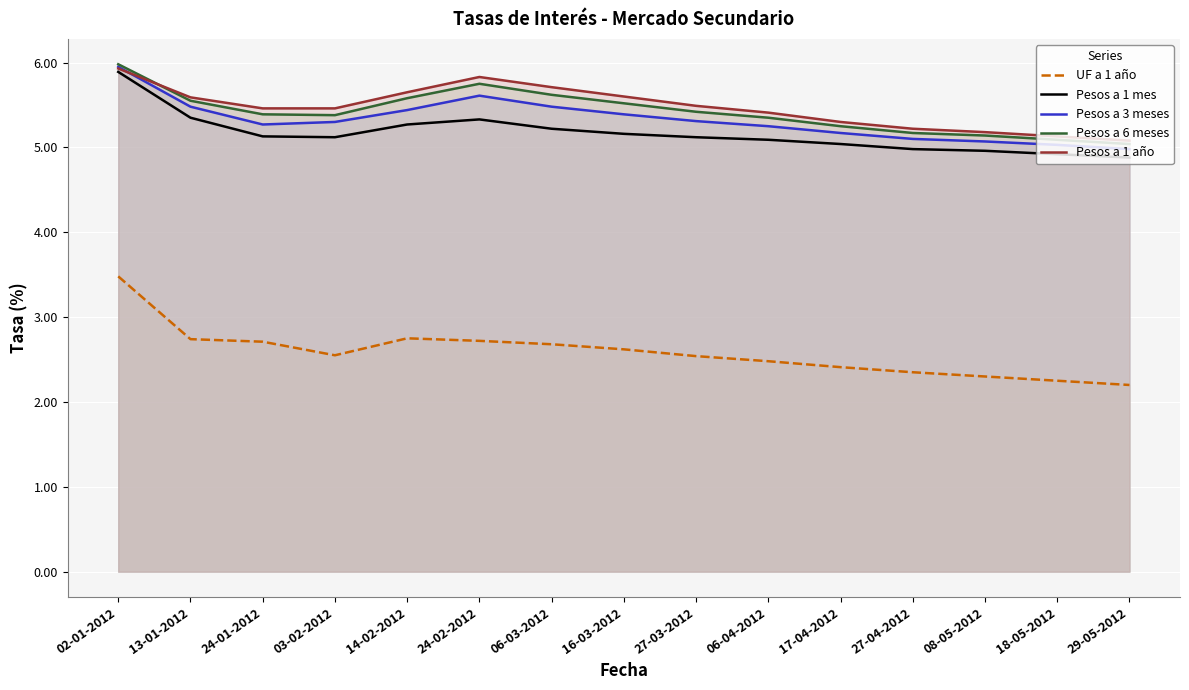

What is the spread (max minus min) of values at 27-03-2012?

3.0